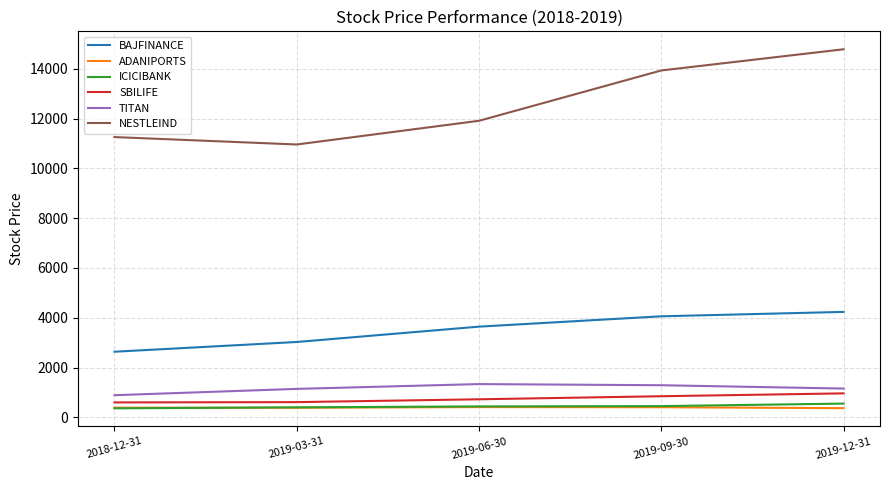

What is the sum of all TITAN values?

5804